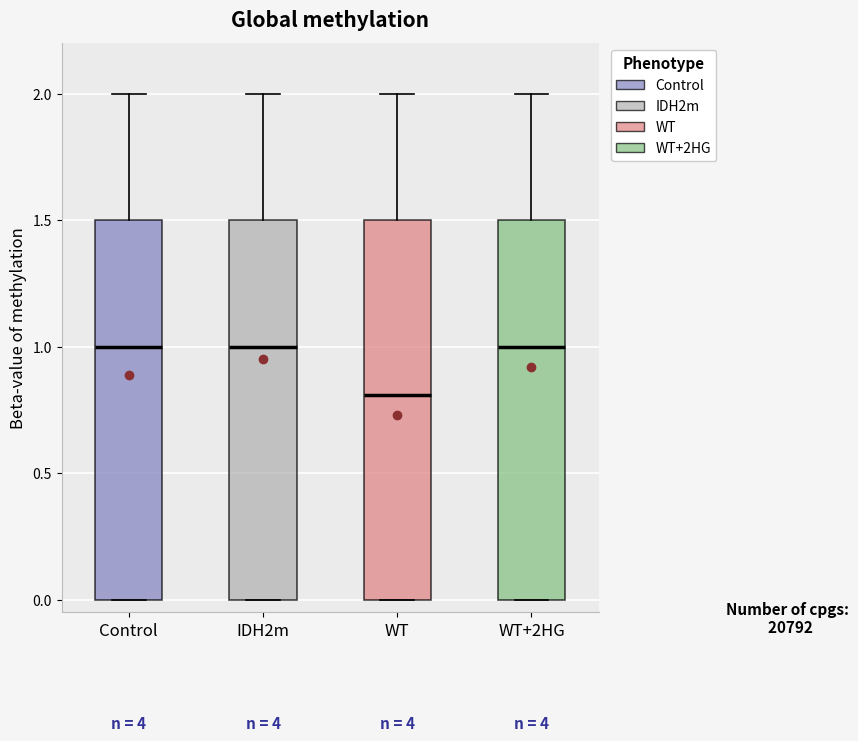

Reading left to right, transcribe this box plot: for each box, give where its median line is, the range the box spans, and where its two whiskers end, as read against the y-axis. The values are not printed on the chart, so give them approximately, as read against the axis.

Control: median 1.0, box 0.0 to 1.5, whiskers 0.0 to 2.0
IDH2m: median 1.0, box 0.0 to 1.5, whiskers 0.0 to 2.0
WT: median 0.8, box 0.0 to 1.5, whiskers 0.0 to 2.0
WT+2HG: median 1.0, box 0.0 to 1.5, whiskers 0.0 to 2.0